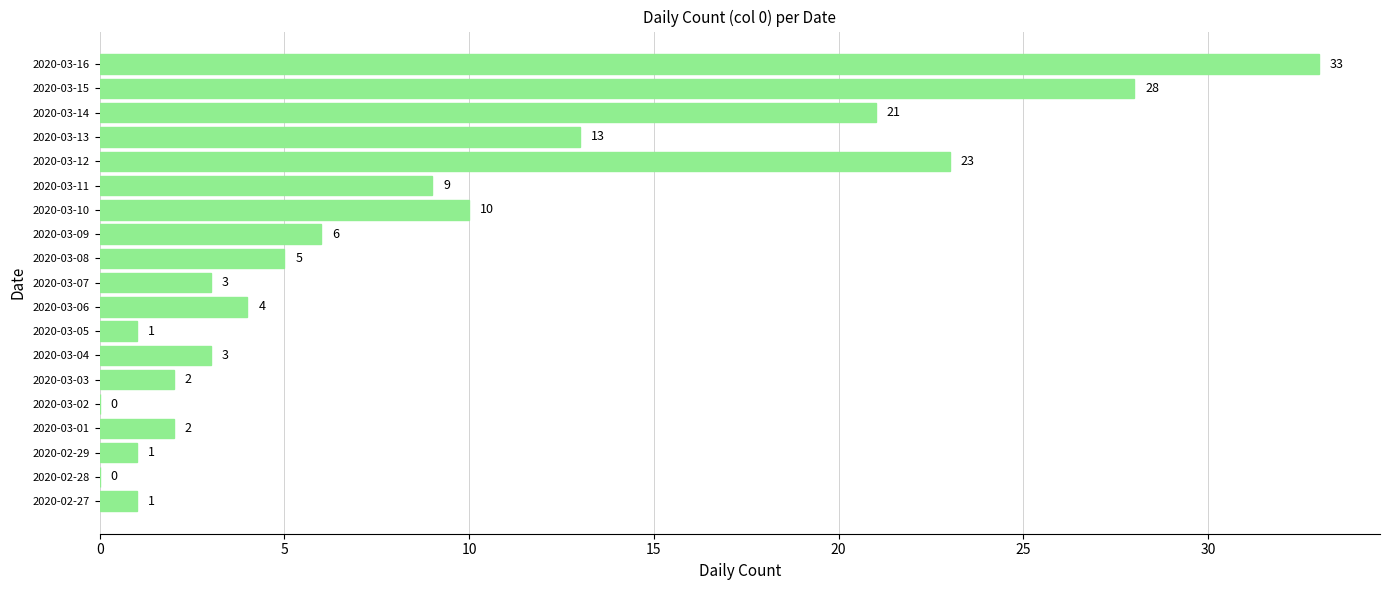

Reading bottom to top, transcribe all the data shown in this chart.

2020-02-27=1	2020-02-28=0	2020-02-29=1	2020-03-01=2	2020-03-02=0	2020-03-03=2	2020-03-04=3	2020-03-05=1	2020-03-06=4	2020-03-07=3	2020-03-08=5	2020-03-09=6	2020-03-10=10	2020-03-11=9	2020-03-12=23	2020-03-13=13	2020-03-14=21	2020-03-15=28	2020-03-16=33